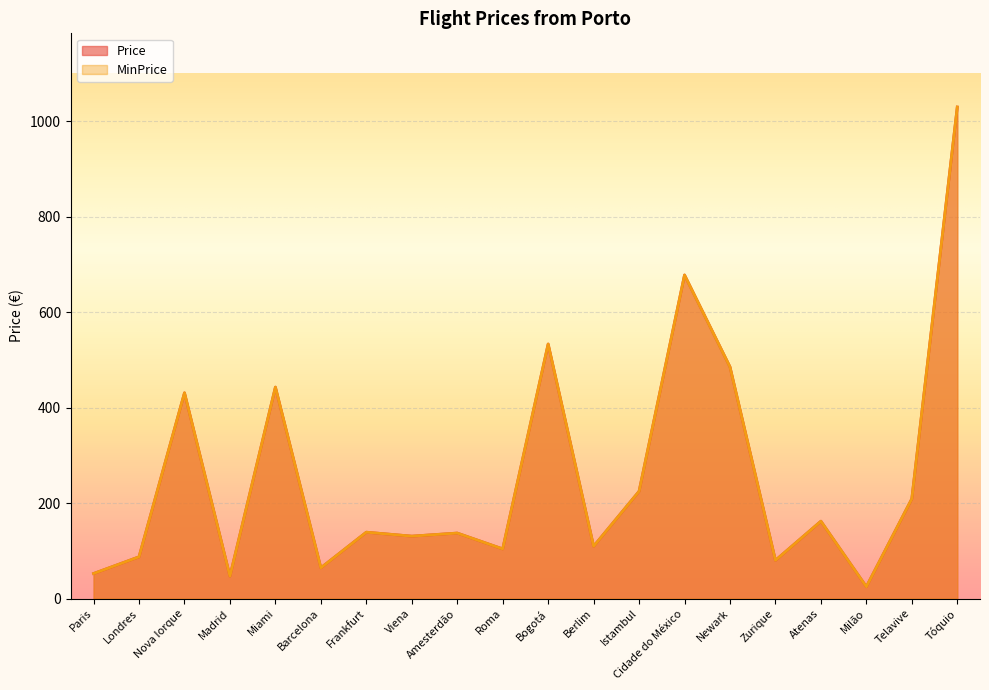

How many categories are shown in the chart?

20